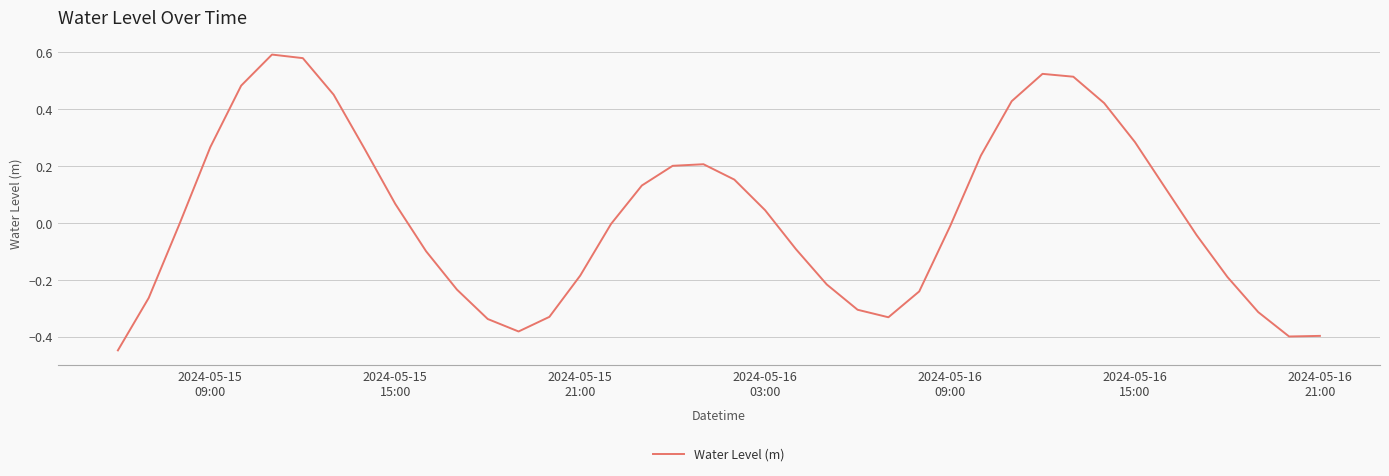

What is the difference between the maximum and minimum values?

1.0